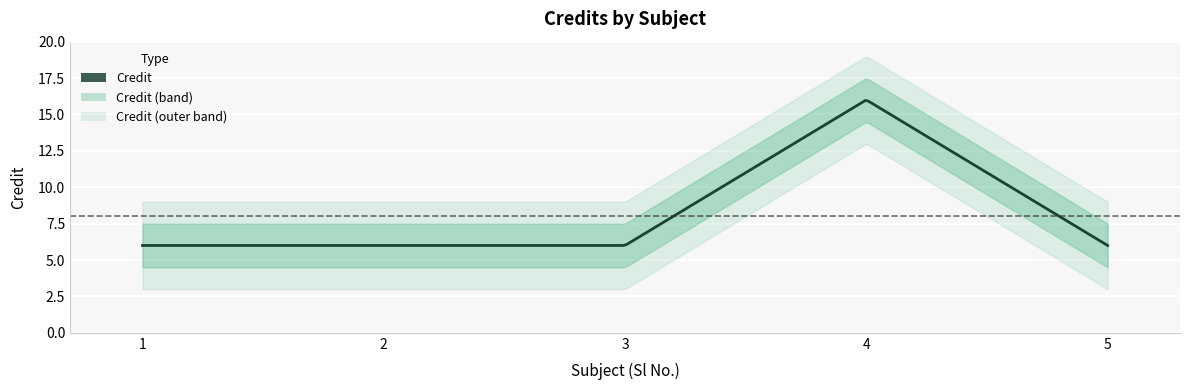

How many points are higher than both their immediate neighbors (excluding endpoints)?

1